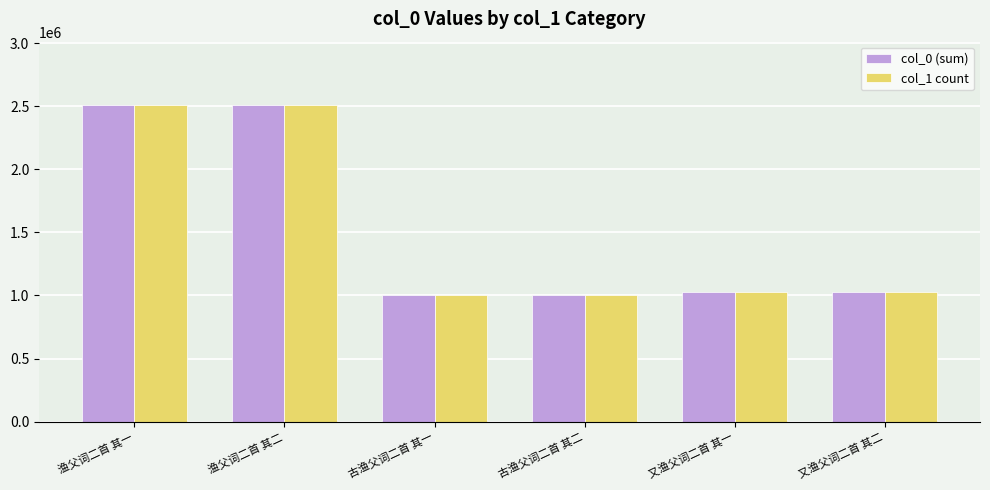

What is the approximate value of col_0 (sum) at 古渔父词二首 其一?

1005392